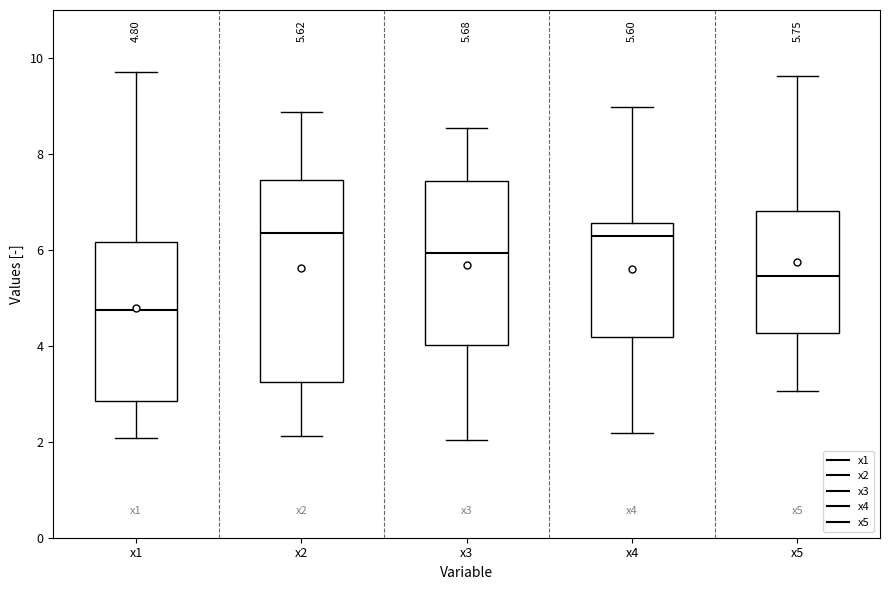

Which box's median line is the lowest?

x1